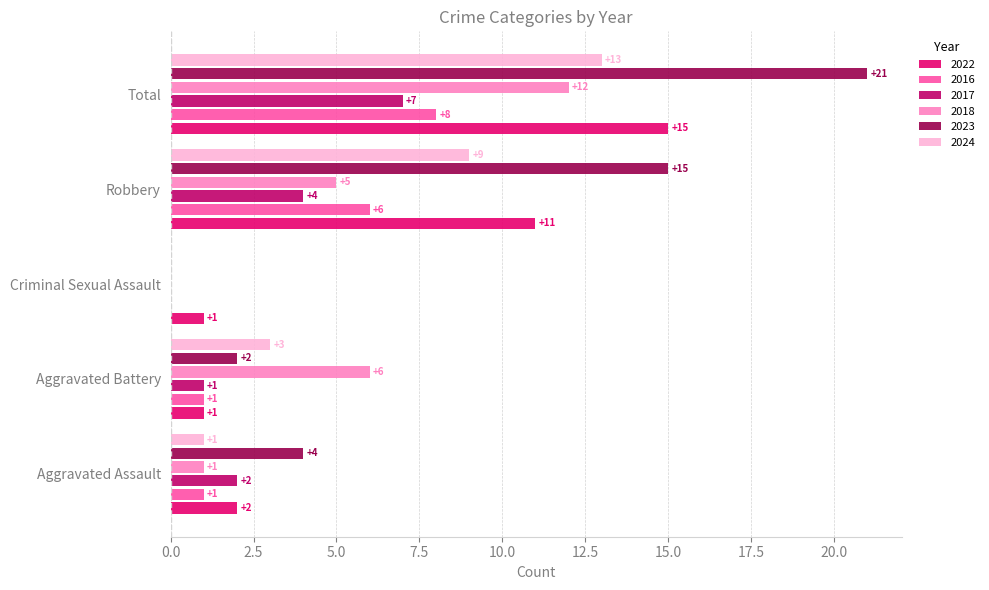

Which series changed the most between Aggravated Assault and Criminal Sexual Assault?

2023